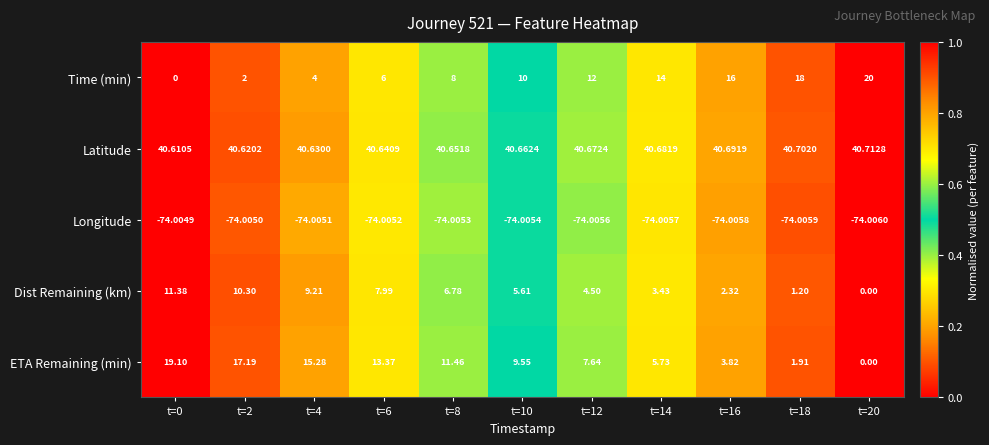

Rank the series by their maximum value, from highest to lowest.

Latitude, Time (min), ETA Remaining (min), Dist Remaining (km), Longitude